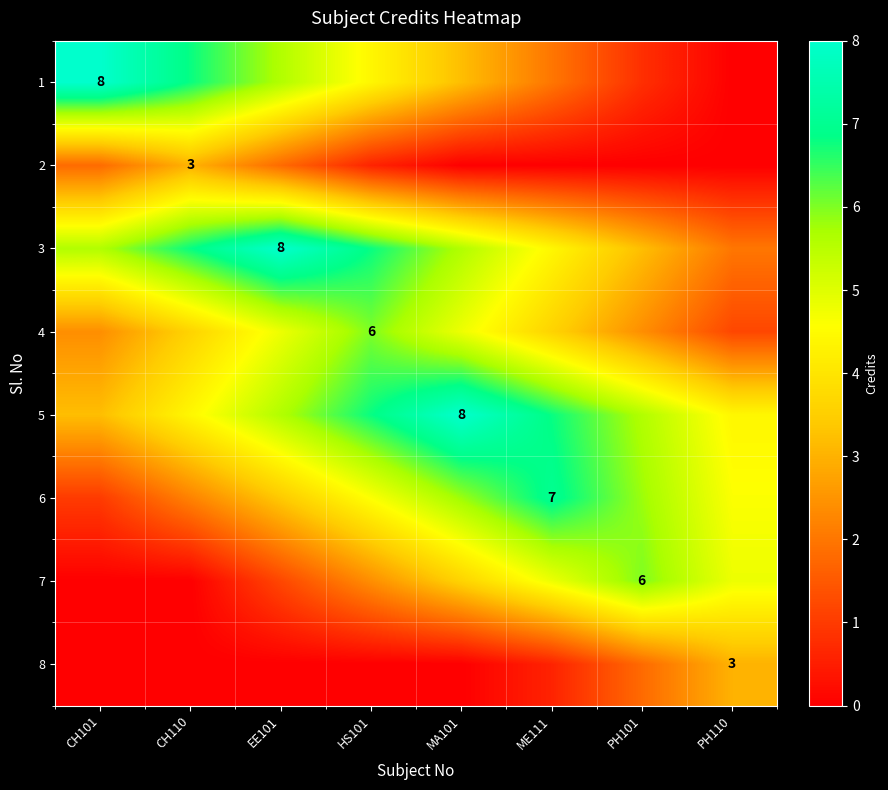

The value of 8 at HS101 is 1.3. True or false?

False